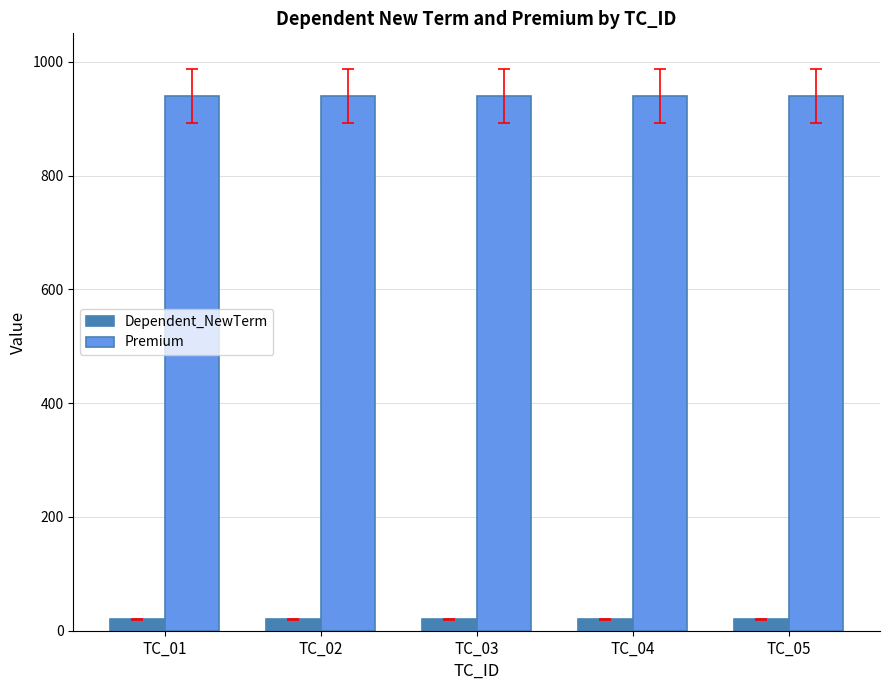

What is the maximum value for Premium?

940